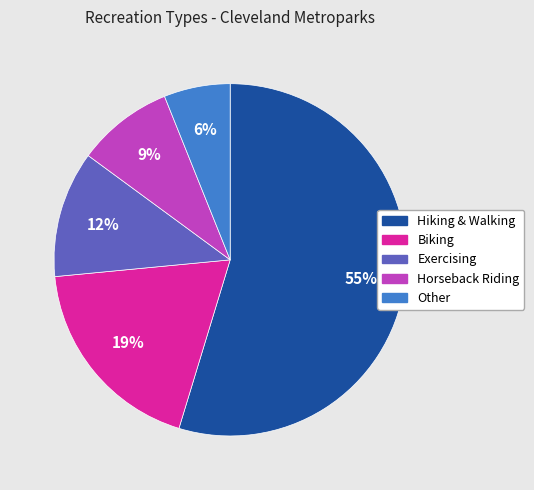

To the nearest percent, what is the difference between the Horseback Riding and Hiking & Walking slice percentages?

46%